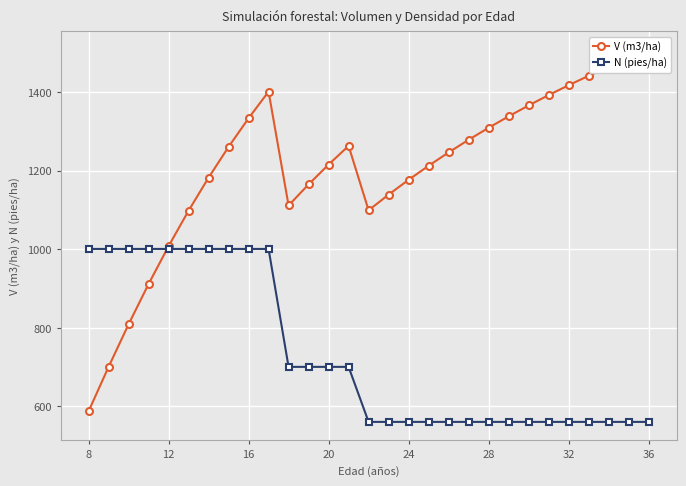

Reading left to right, list all the values displayed in this chart.

V (m3/ha): 587.2	700.4	808.8	911.5	1007.9	1098.2	1182.4	1260.8	1333.7	1401.5	1111.5	1165.2	1215.8	1263.3	1099.3	1139.2	1176.9	1212.7	1246.6	1278.8	1309.4	1338.5	1366.2	1392.6	1417.7	1441.7	1464.6	1486.5	1507.5
N (pies/ha): 1000.9	1000.9	1000.9	1000.9	1000.9	1000.9	1000.9	1000.9	1000.9	1000.9	700.6	700.6	700.6	700.6	560.5	560.5	560.5	560.5	560.5	560.5	560.5	560.5	560.5	560.5	560.5	560.5	560.5	560.5	560.5